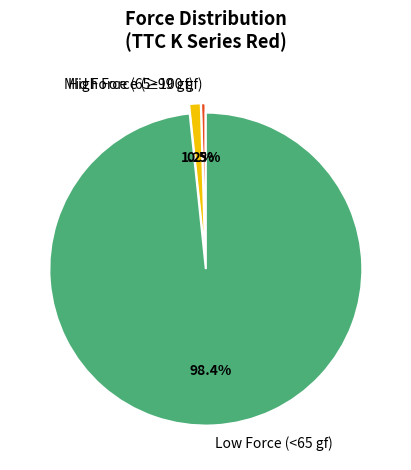

To the nearest percent, what is the difference between the largest and smallest slice percentages?

98%